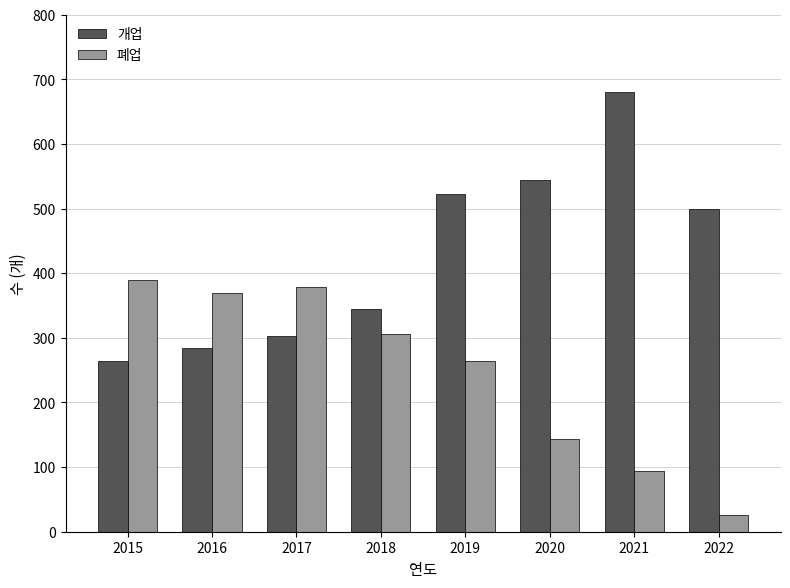

What is the difference between the highest and lowest values at 2015?

125